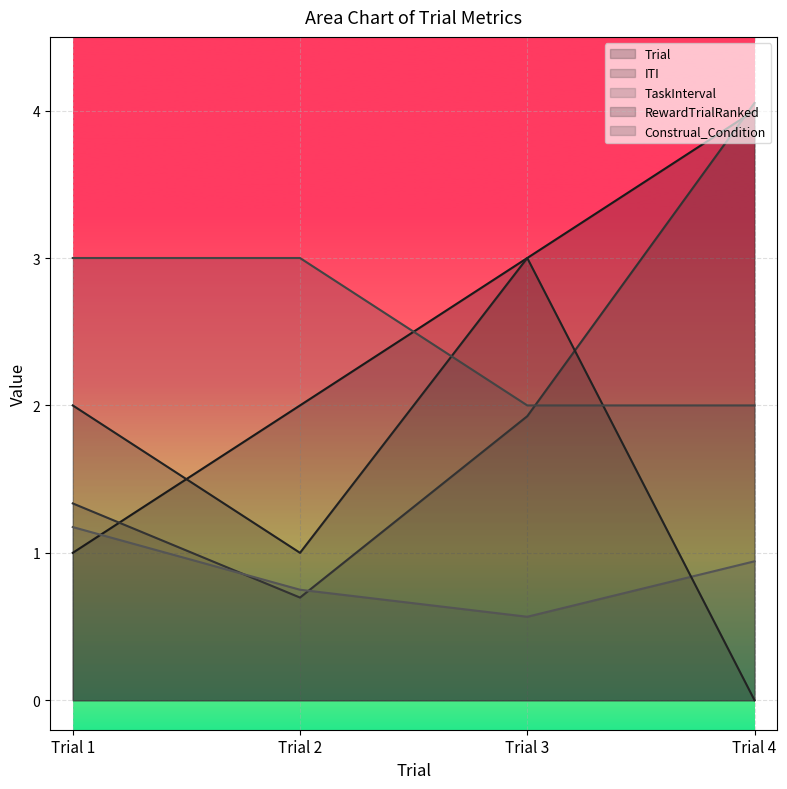

Which label corresponds to the smallest value in the chart?

Trial 4